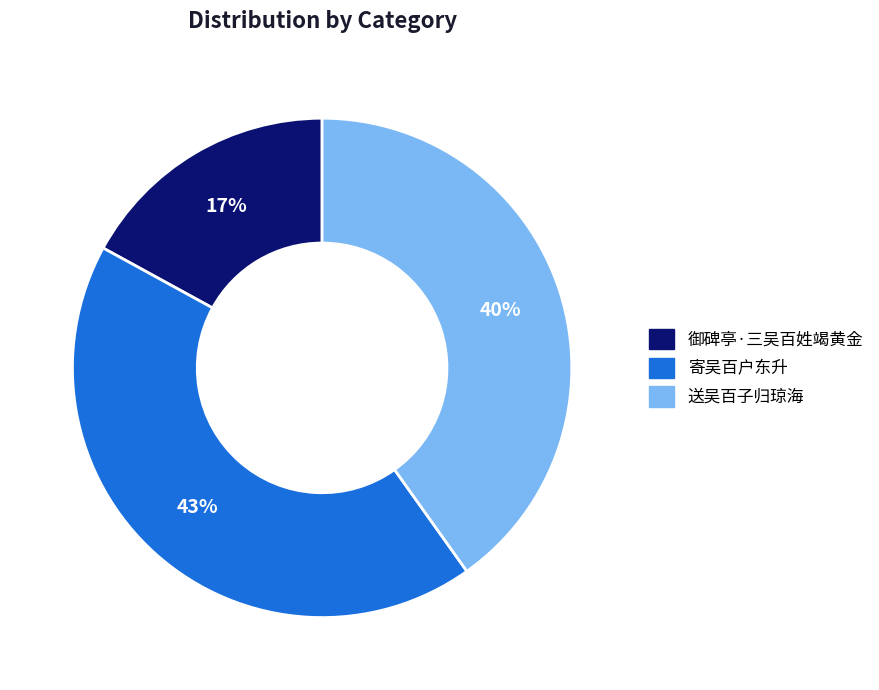

Is 御碑亭·三吴百姓竭黄金 the majority of the pie?

No